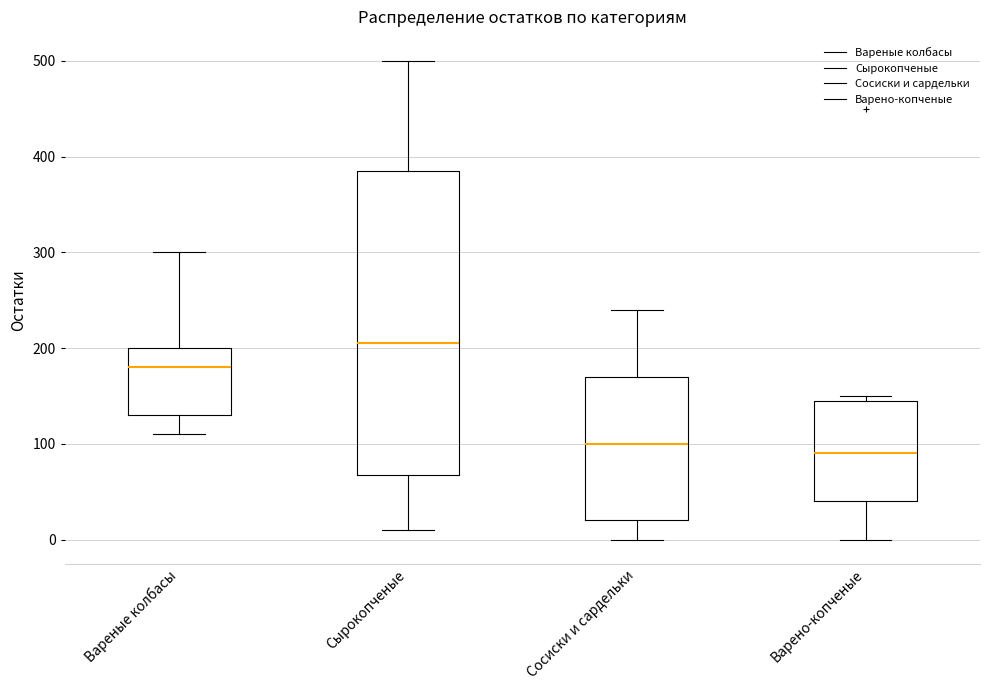

Reading left to right, read every box against the y-axis: the position of its median line, the range the box covers, and the ends of its whiskers. The values are not printed on the chart, so give them approximately, as read against the axis.

Вареные колбасы: median 180, box 130 to 200, whiskers 110 to 300
Сырокопченые: median 210, box 70 to 390, whiskers 10 to 500
Сосиски и сардельки: median 100, box 20 to 170, whiskers 0 to 240
Варено-копченые: median 90, box 40 to 150, whiskers 0 to 150 (just above the box's upper edge)